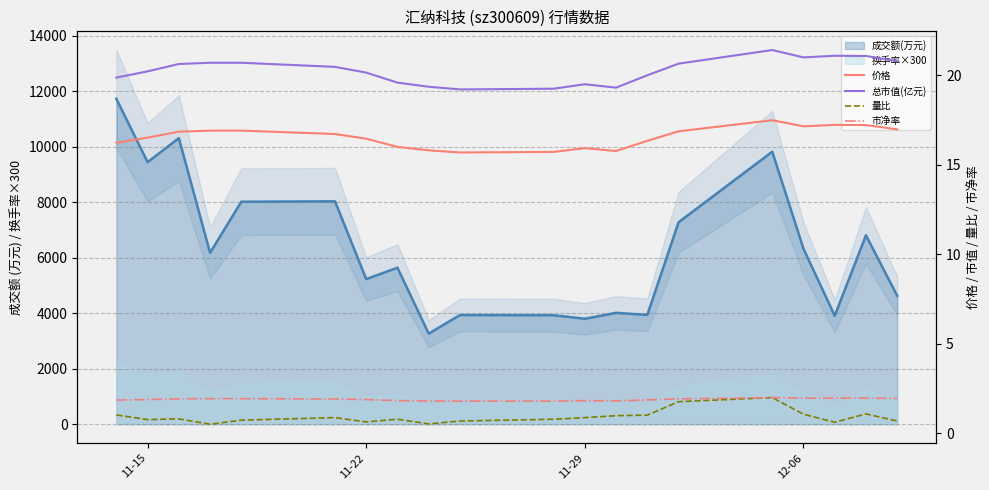

How many lines are shown in the chart?

4